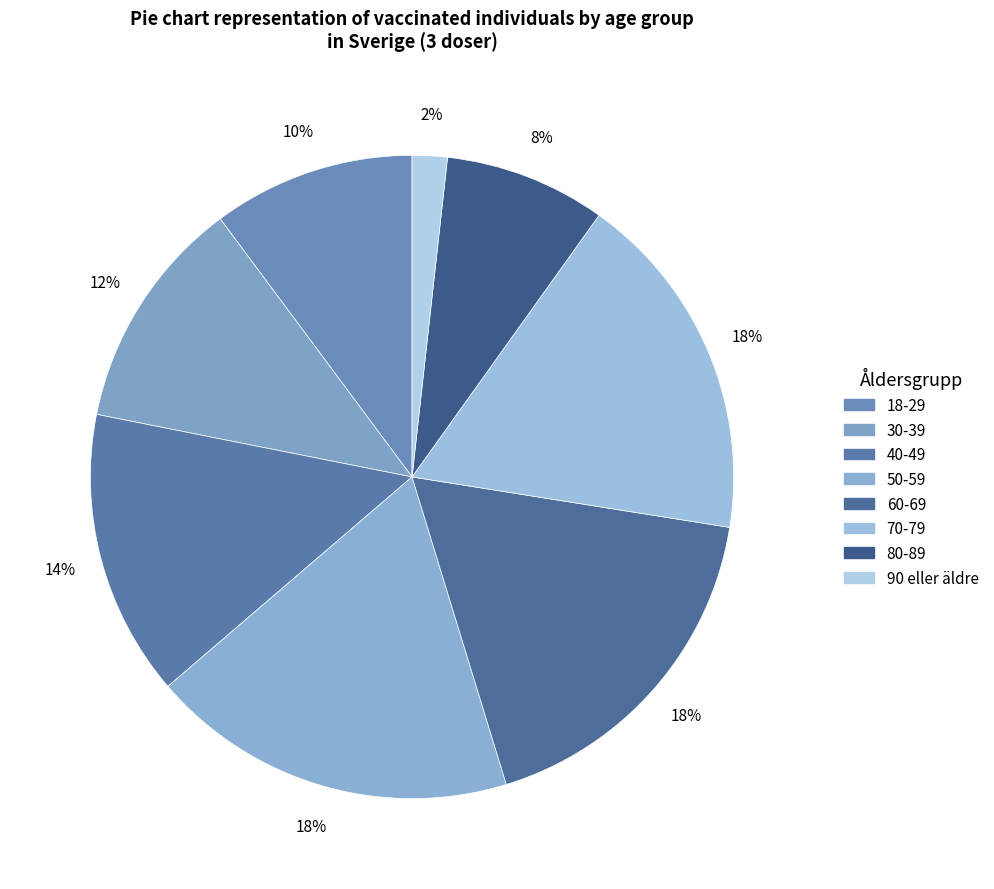

How much of the chart is everything except 60-69?

82.2%